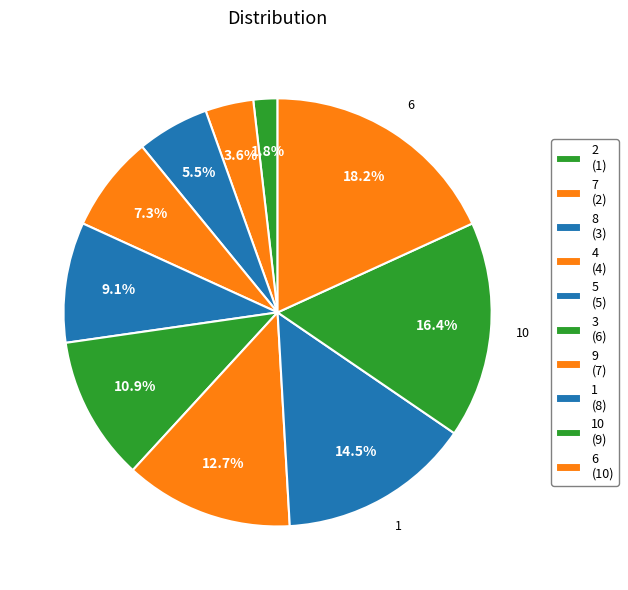

Which category has the smallest portion of the pie?

2